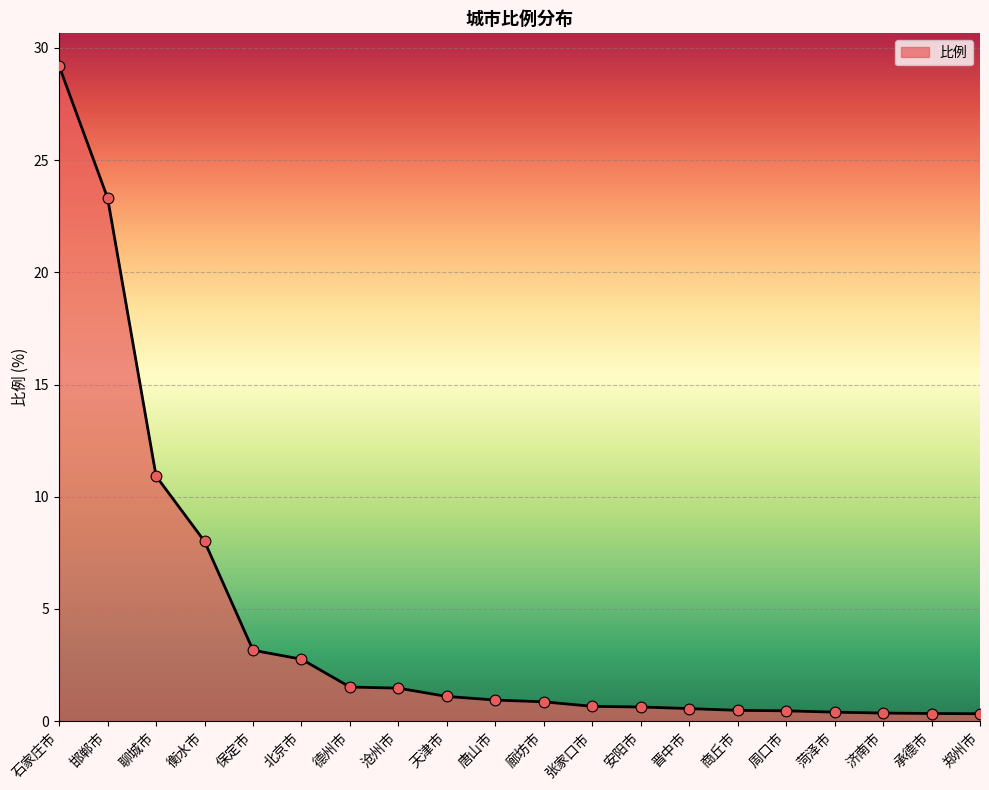

What is the change in value from 邯郸市 to 聊城市?

-12.4